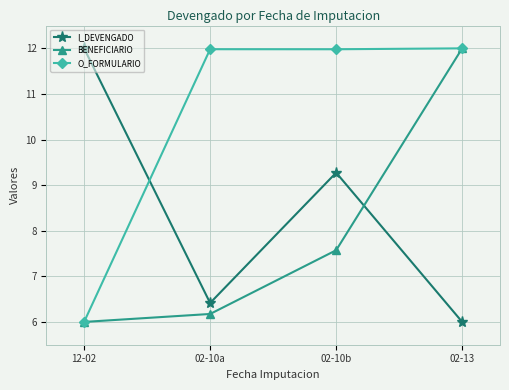

True or false: BENEFICIARIO has more than 2 points higher than both neighbors.

False